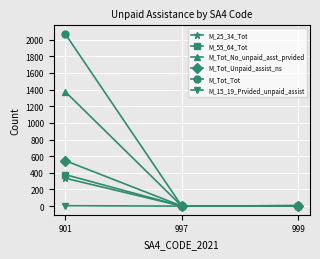

The M_Tot_No_unpaid_asst_prvided series shows 1374 at 901. True or false?

True